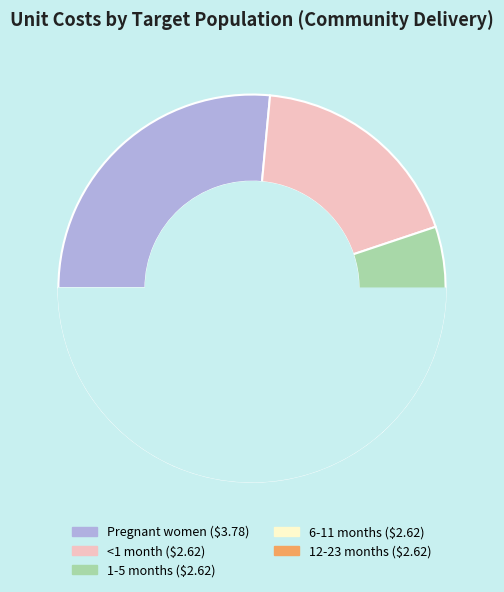

What is the total percentage of <1 month and 1-5 months?

36.8%